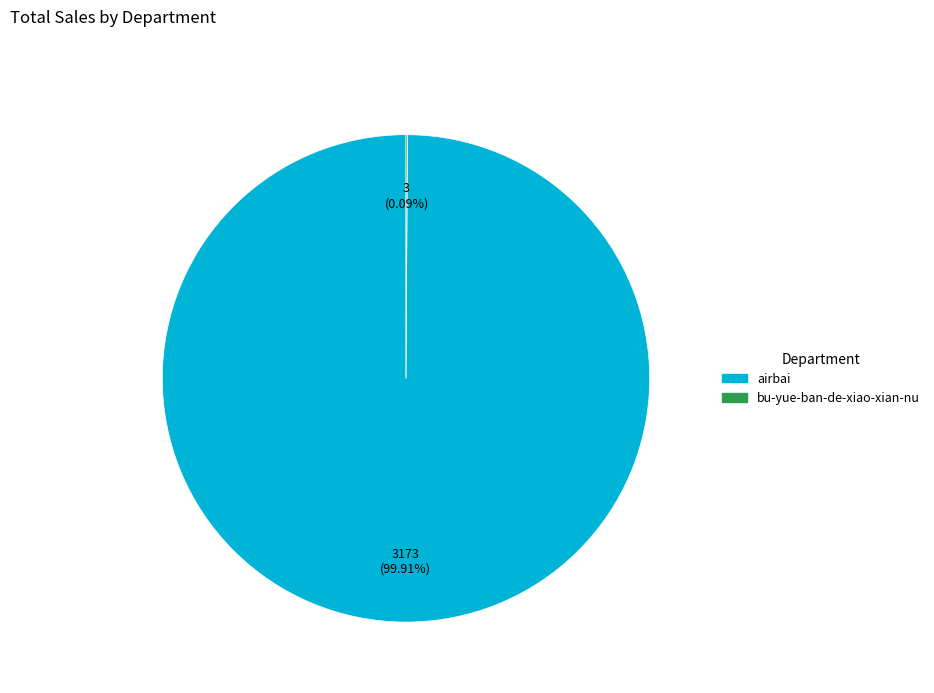

Is there a majority slice in this chart?

Yes